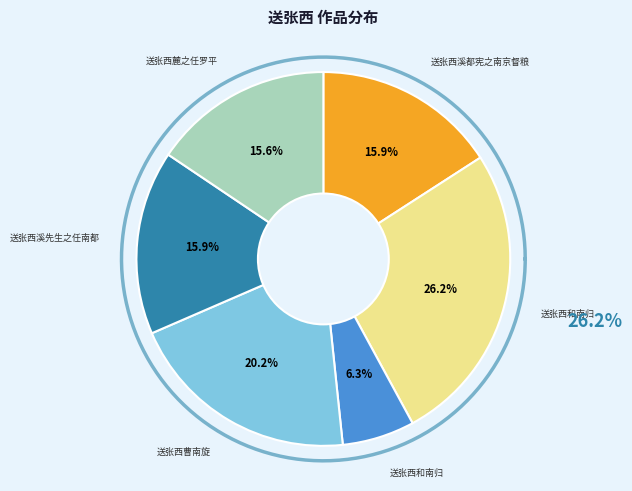

What is the largest slice in the pie chart?

送张西和南归